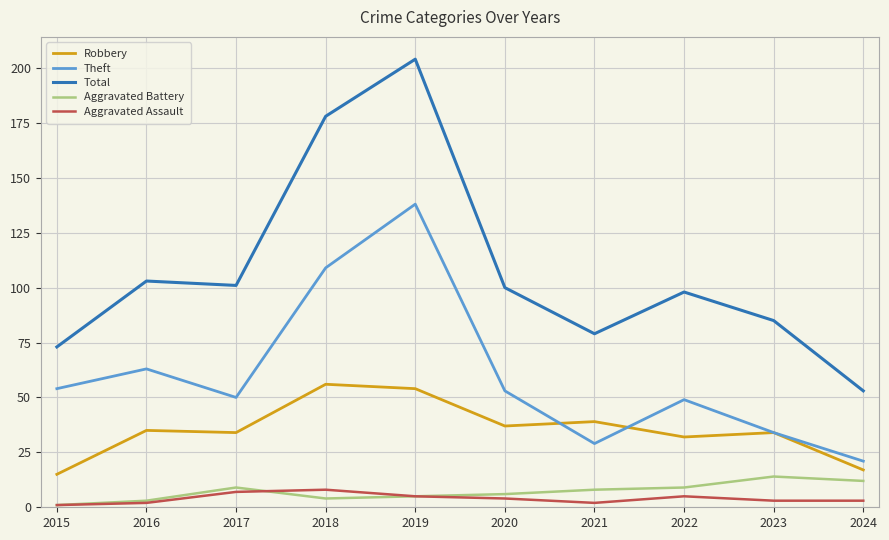

What are all the series names shown in the legend?

Robbery, Theft, Total, Aggravated Battery, Aggravated Assault